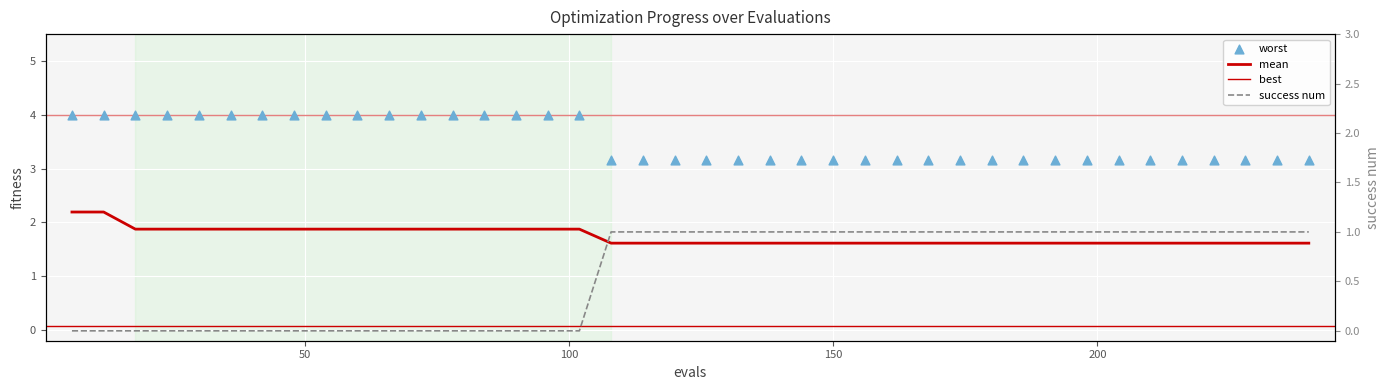

Which series reaches the minimum Y coordinate?

success num